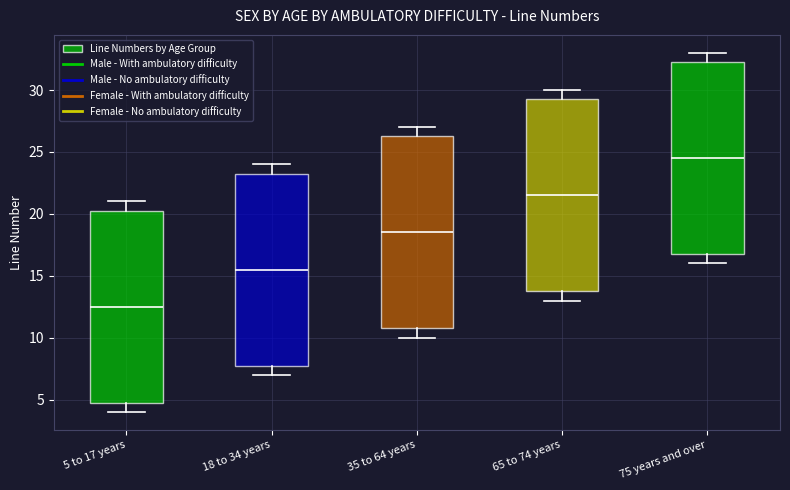

Which box has the highest median line?

75 years and over